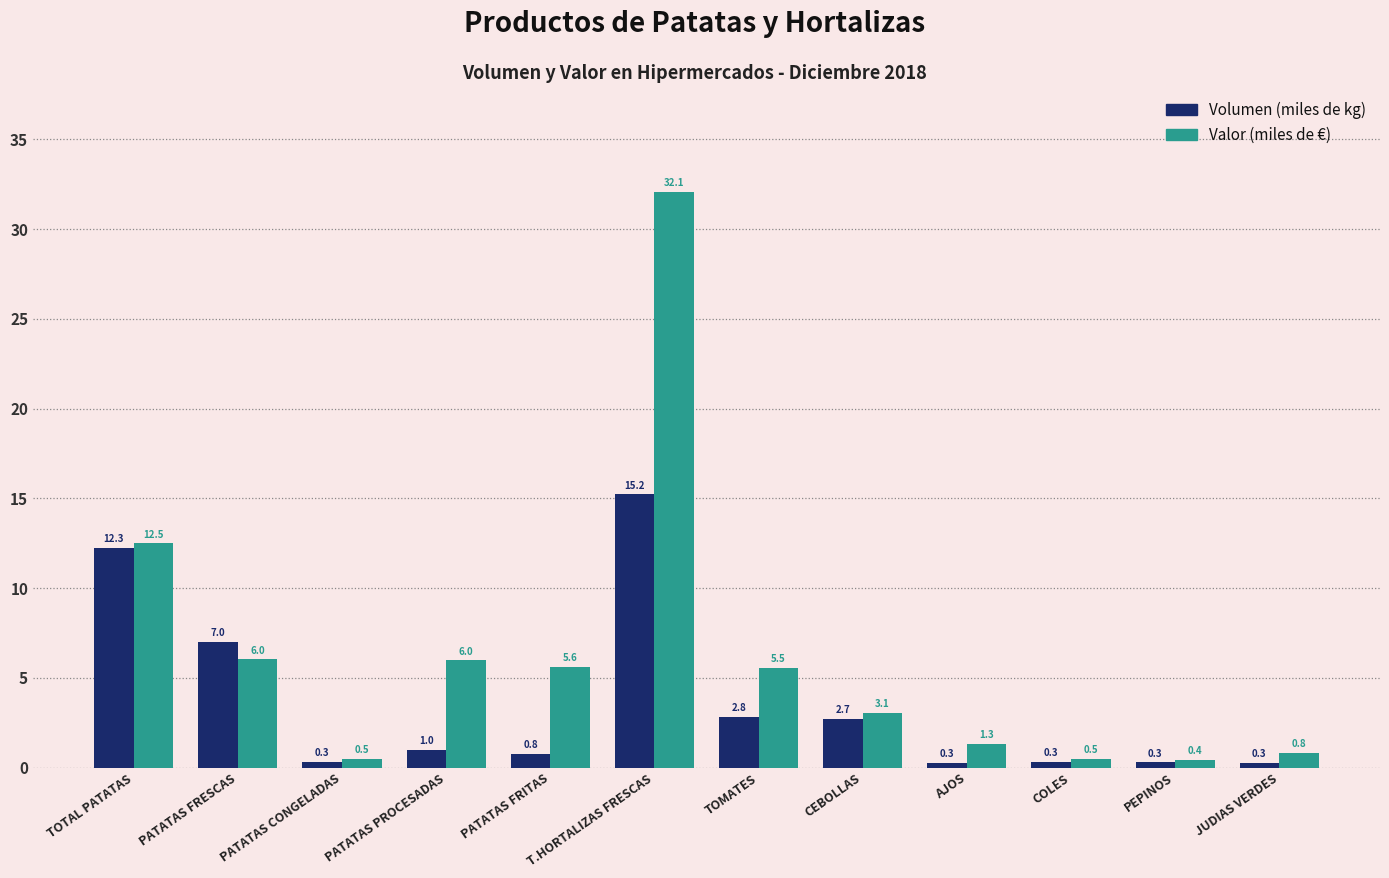

Which series changed the most between PATATAS PROCESADAS and CEBOLLAS?

Valor (miles de €)